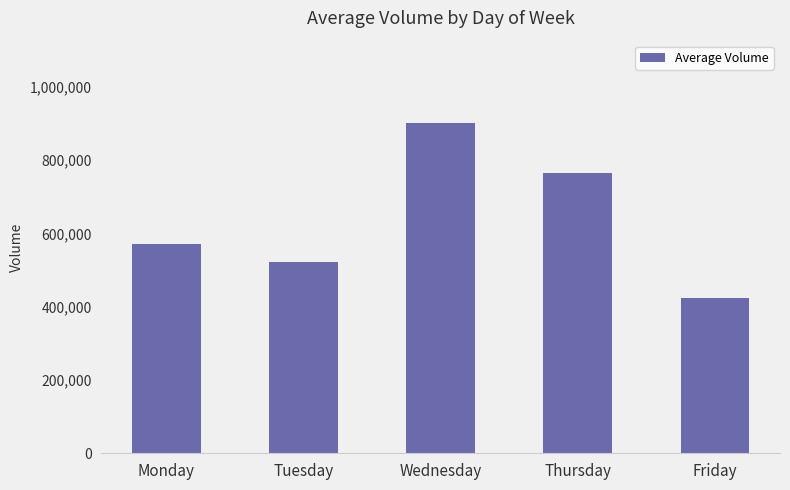

What is the value of the 5th bar from the left?

422973